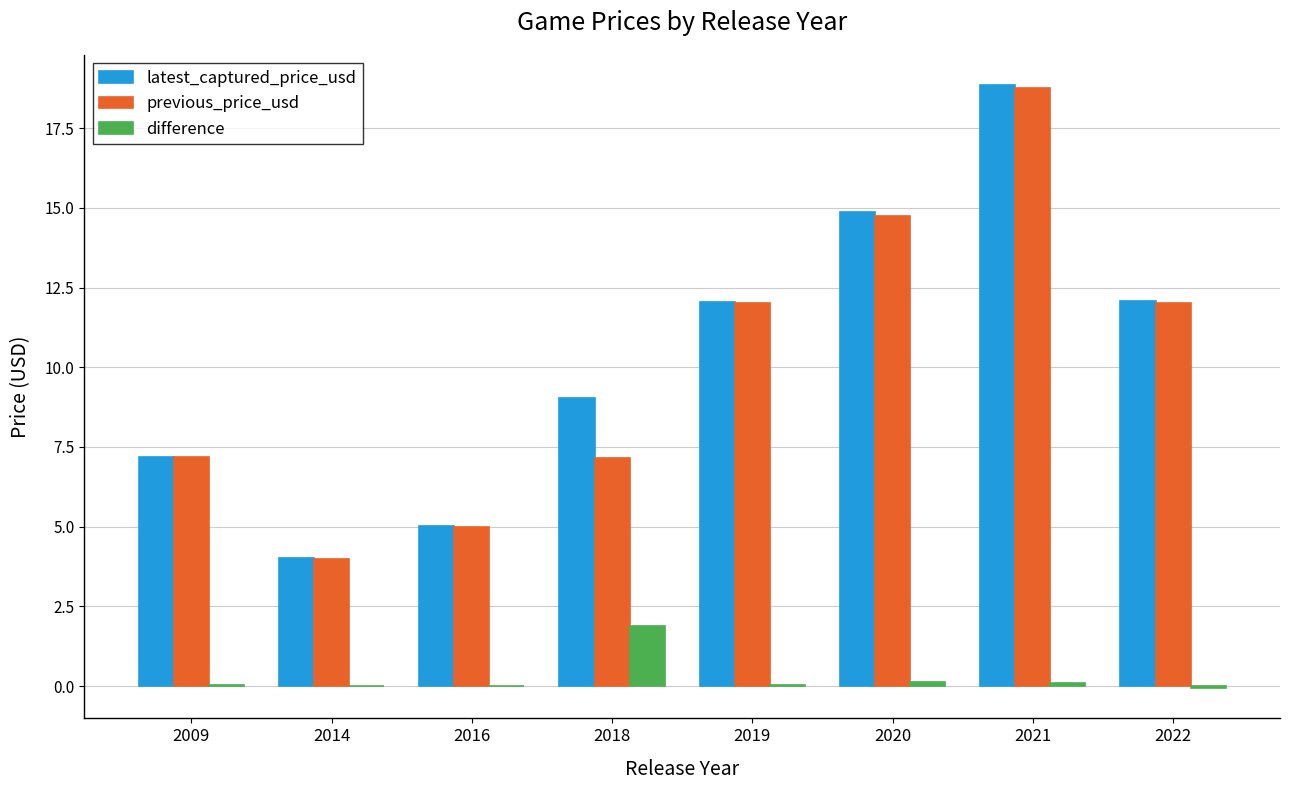

Does the chart contain stacked bars?

No